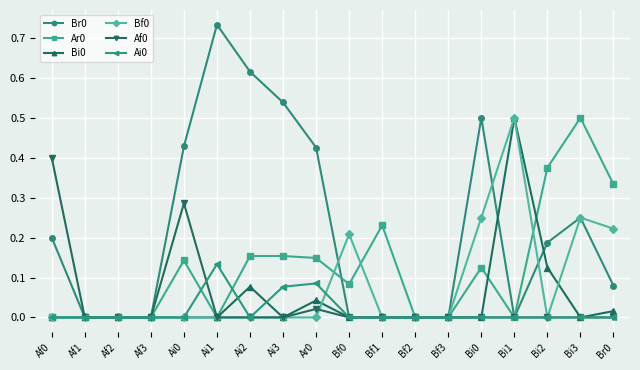

What is the label of the 11th point from the right?

Ai3